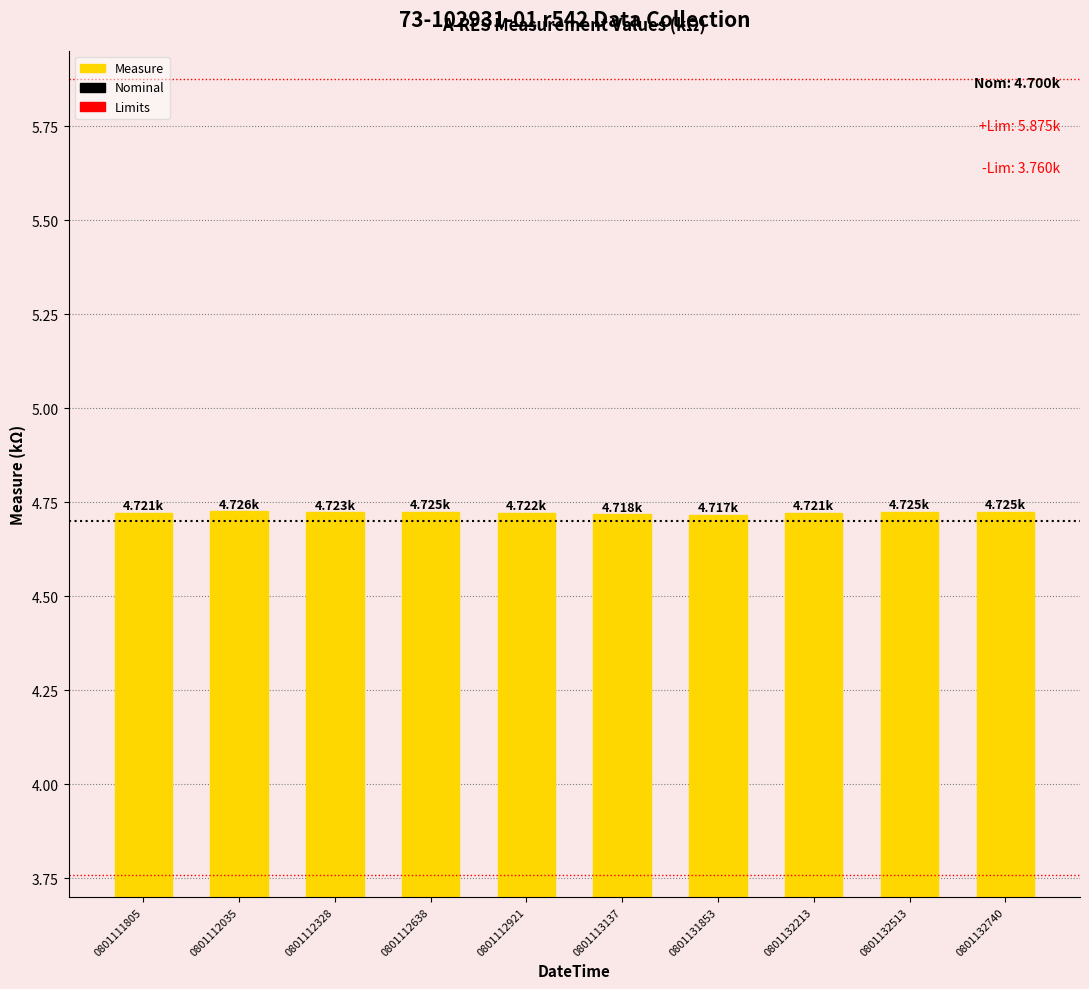

Rank the categories by value from lowest to highest.

0801131853, 0801113137, 0801111805, 0801132213, 0801112921, 0801112328, 0801112638, 0801132513, 0801132740, 0801112035